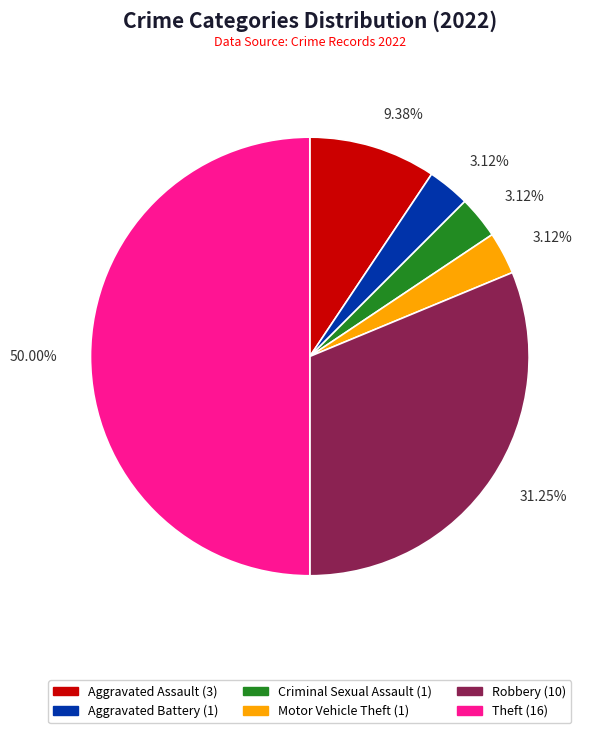

Which category has the biggest portion of the pie?

Theft